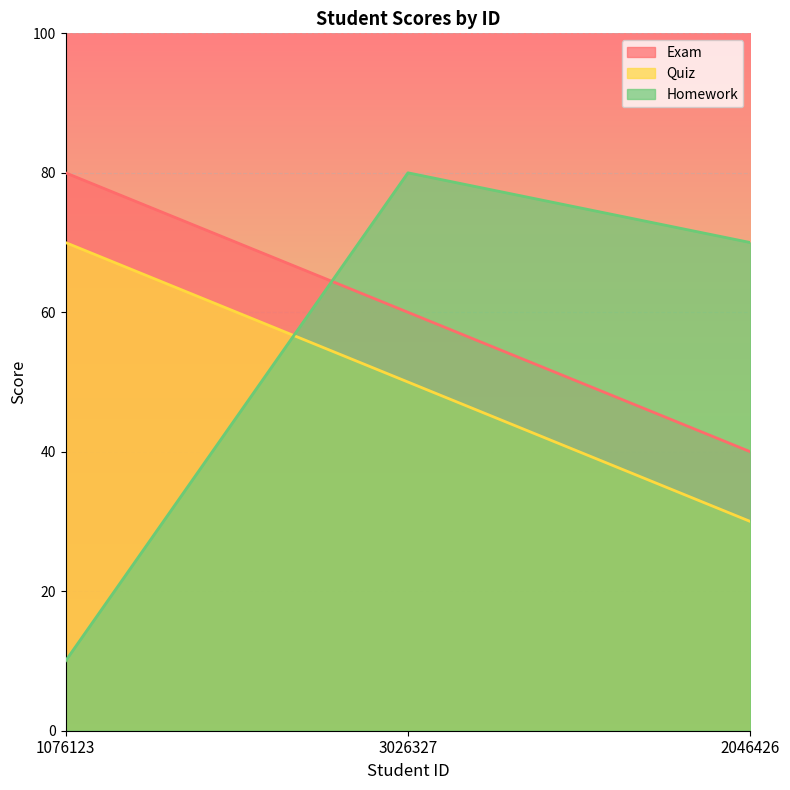

Which has a higher value, 3026327 or 1076123?

1076123